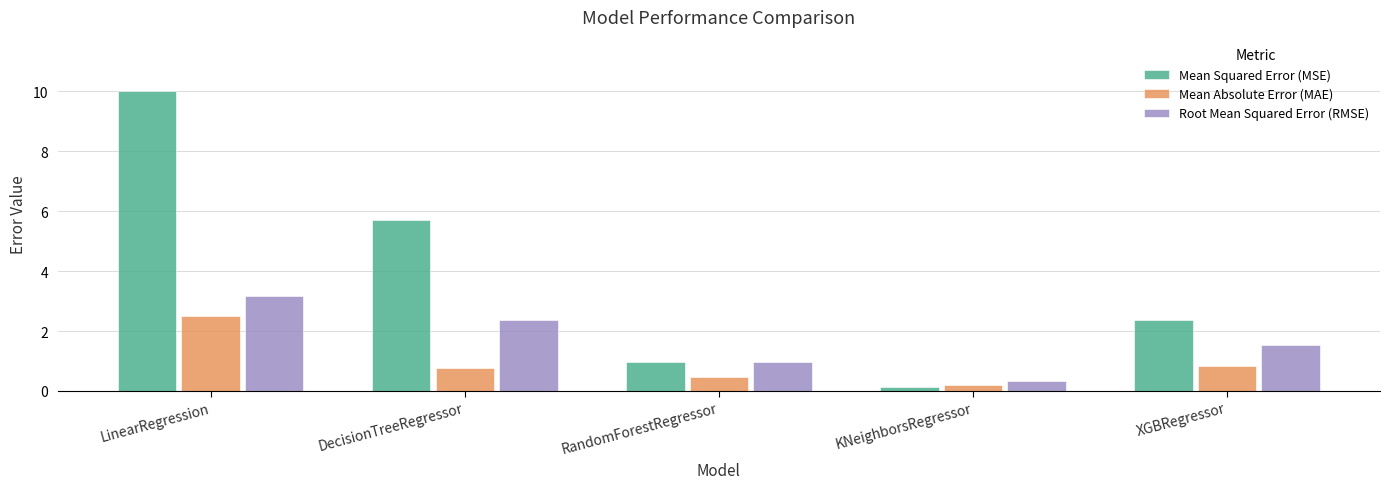

At which category is the sum across all series the highest?

LinearRegression